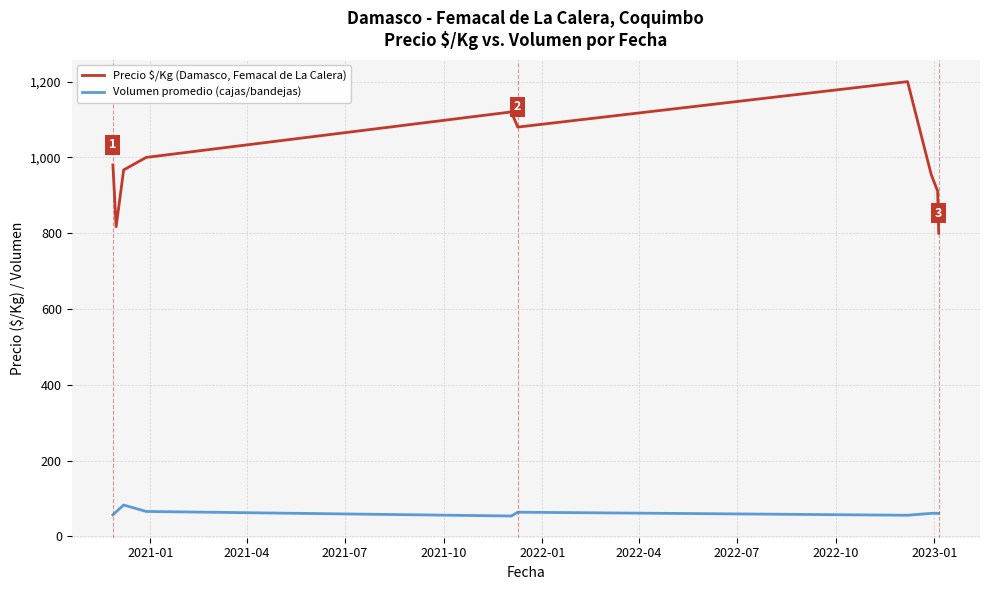

What is the maximum value shown in the chart?

1200